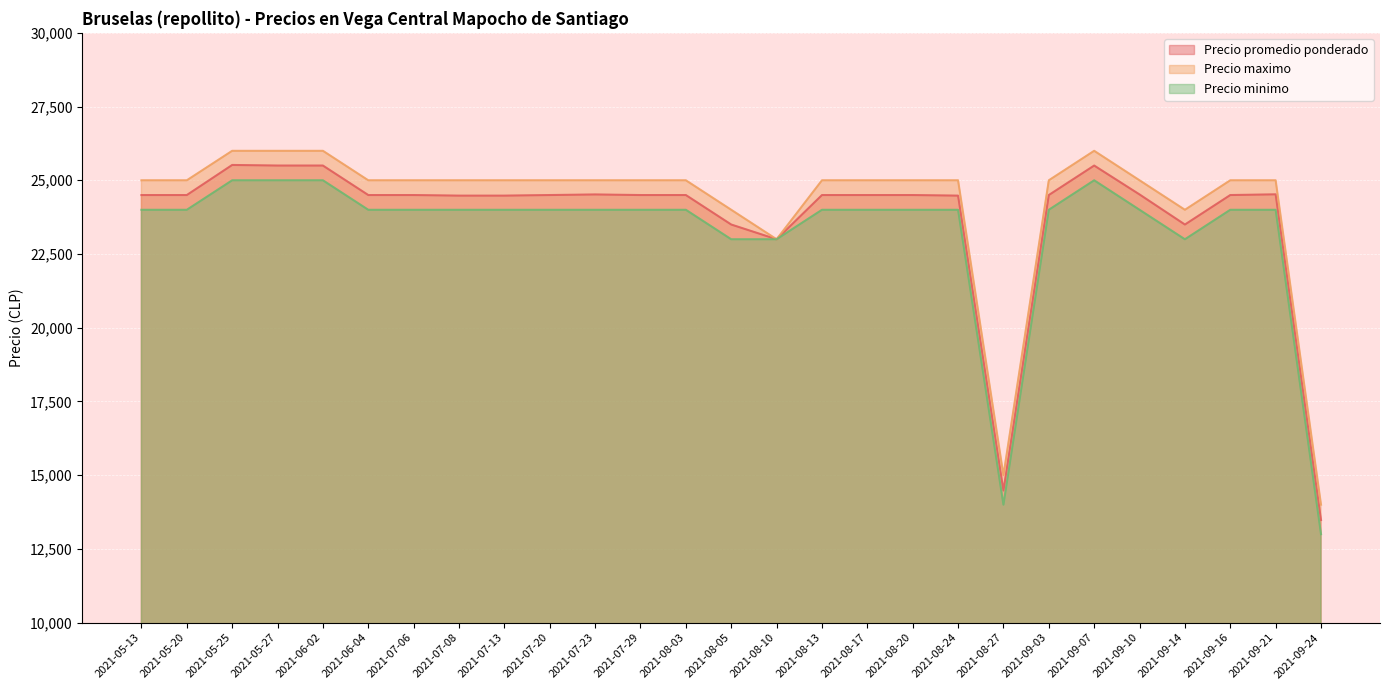

What is the maximum value for Precio minimo?

25000